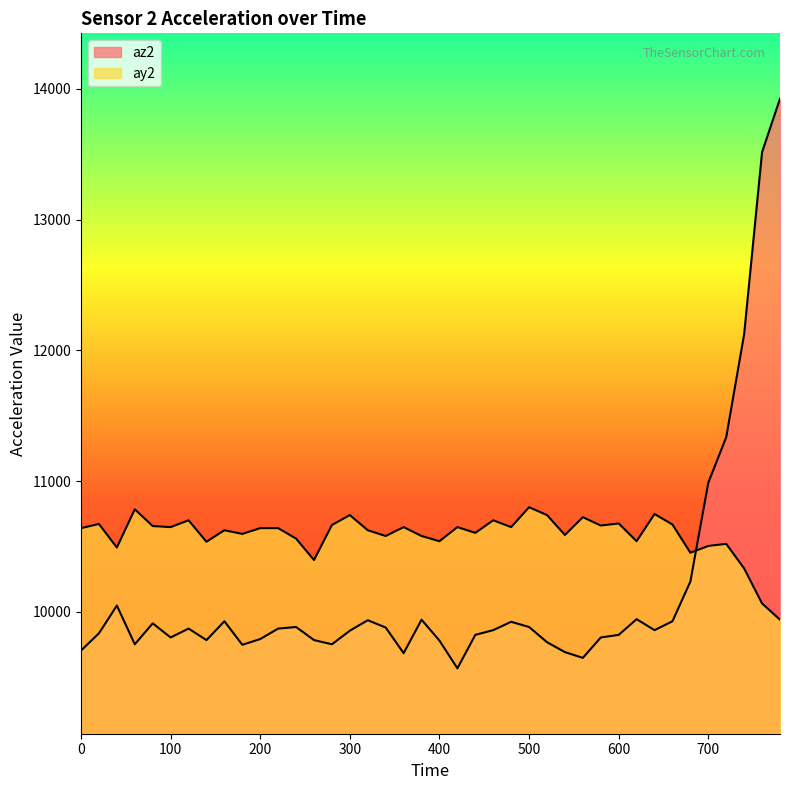

What is the difference between the maximum and second lowest values in the az2 series?

4276